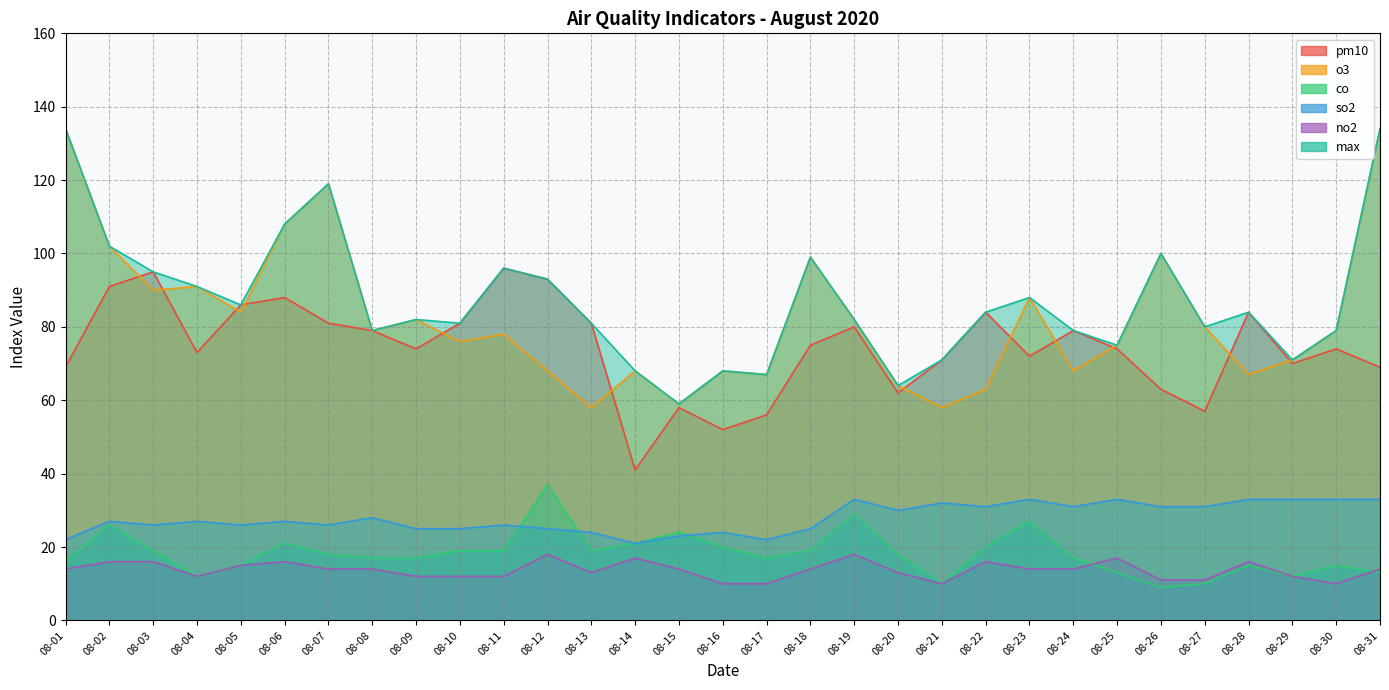

What are all the series names shown in the legend?

pm10, o3, co, so2, no2, max